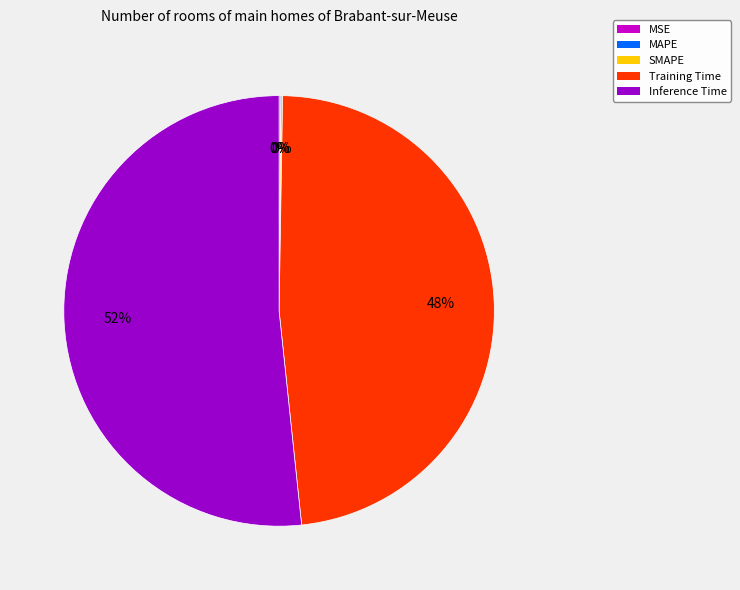

Count the number of slices in the pie.

5